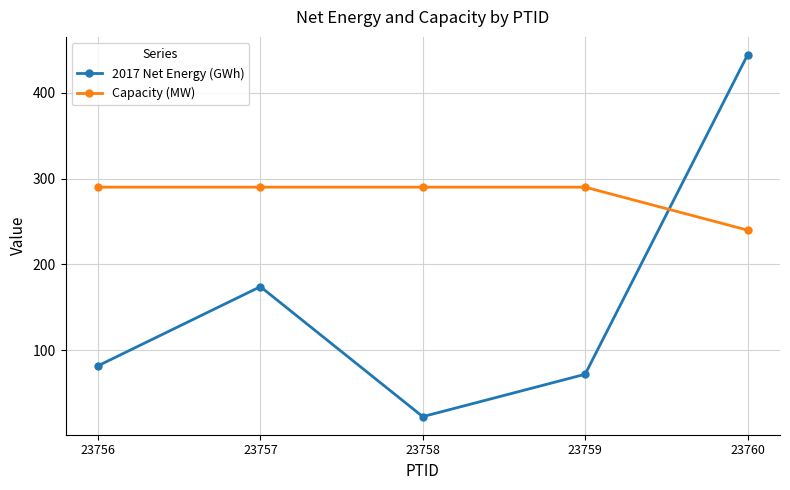

Which series has the largest total across all categories?

Capacity (MW)